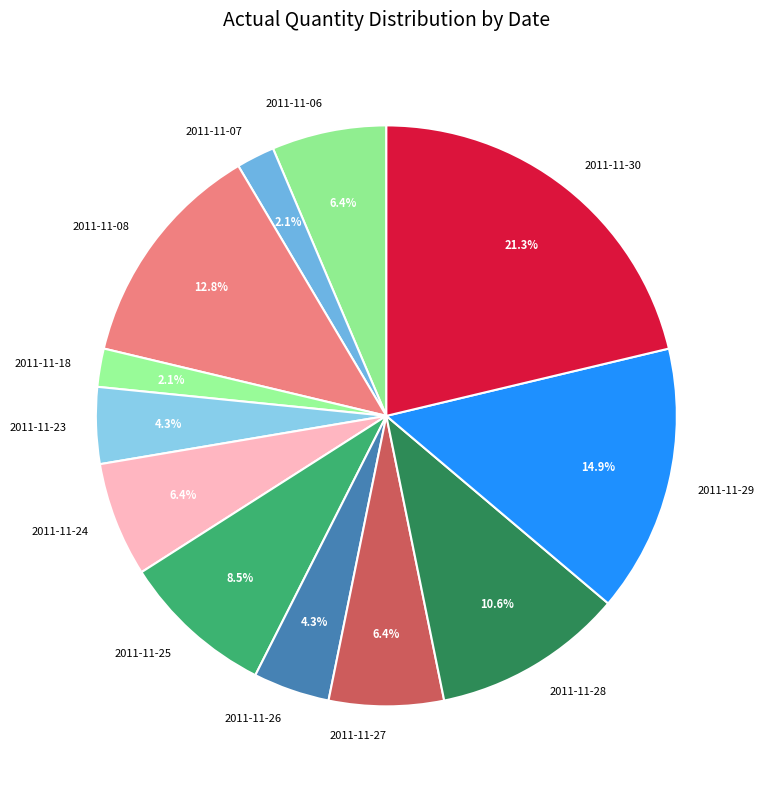

Approximately how many times larger is the value at 2011-11-07 compared to 2011-11-30?

0.1